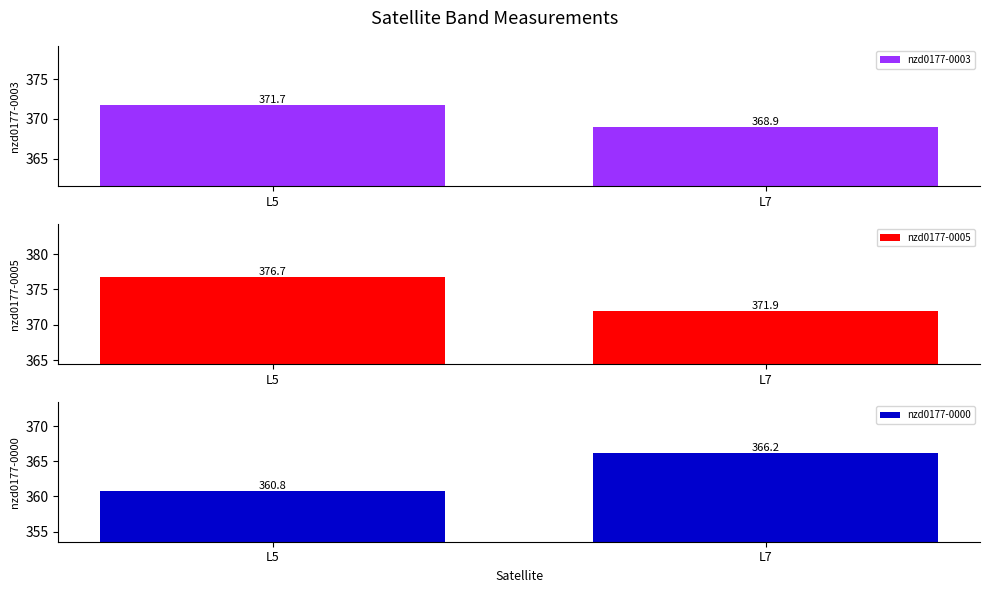

Where is nzd0177-0005 nearest to the value 374?

L7